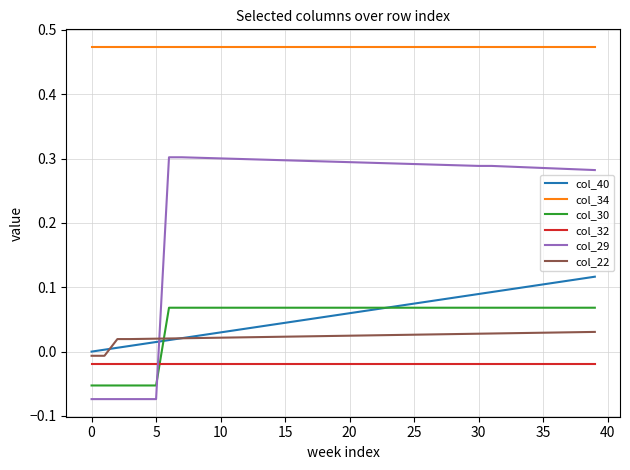

Which series has the widest spread of values?

col_29